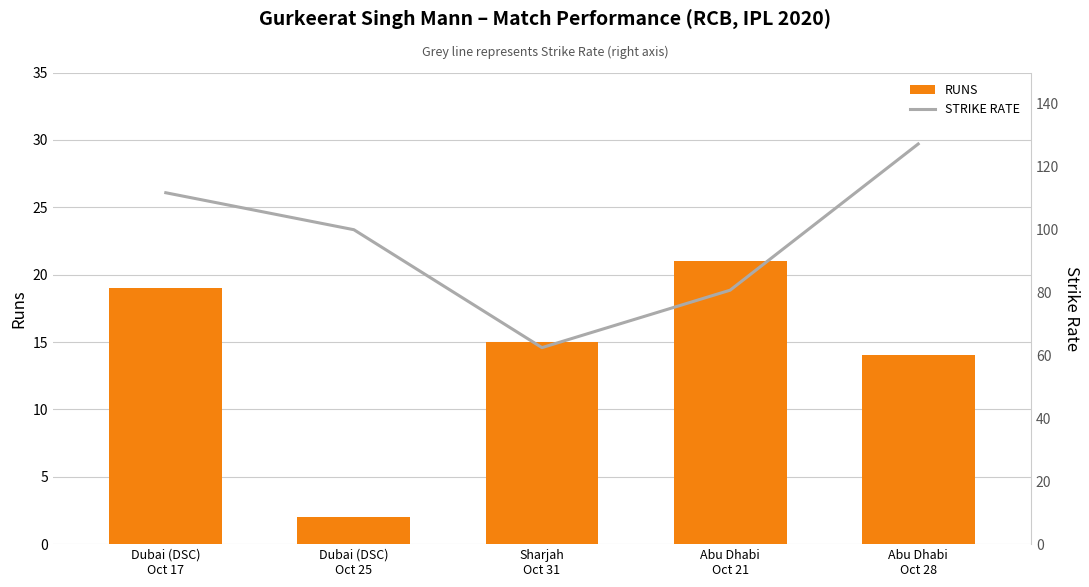

What is the minimum value shown in the chart?

2.0